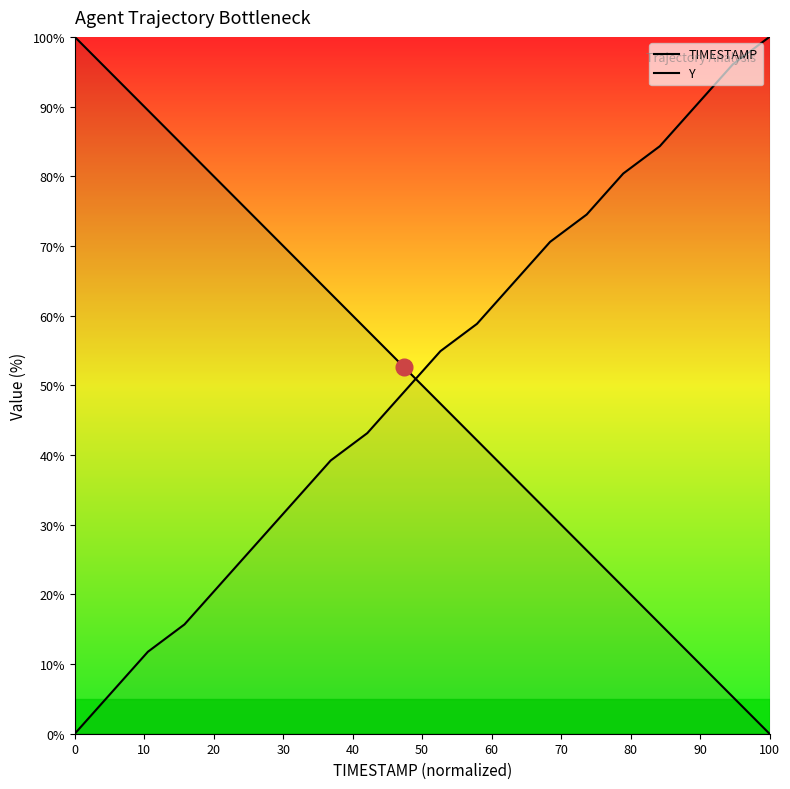

What is the difference between the second highest and minimum values in the TIMESTAMP series?

94.7